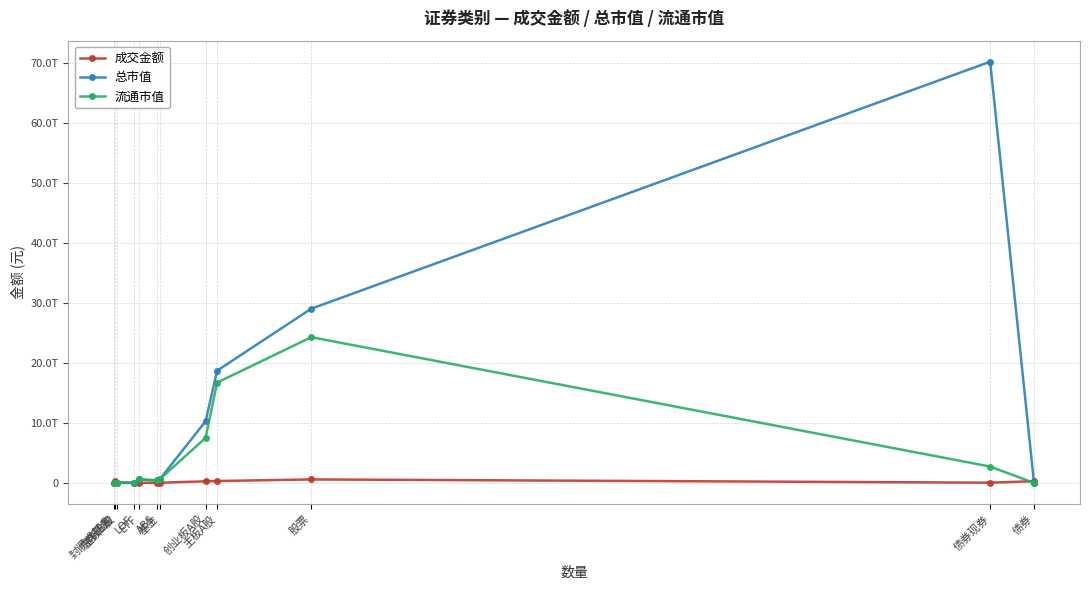

What are all the series names shown in the legend?

成交金额, 总市值, 流通市值